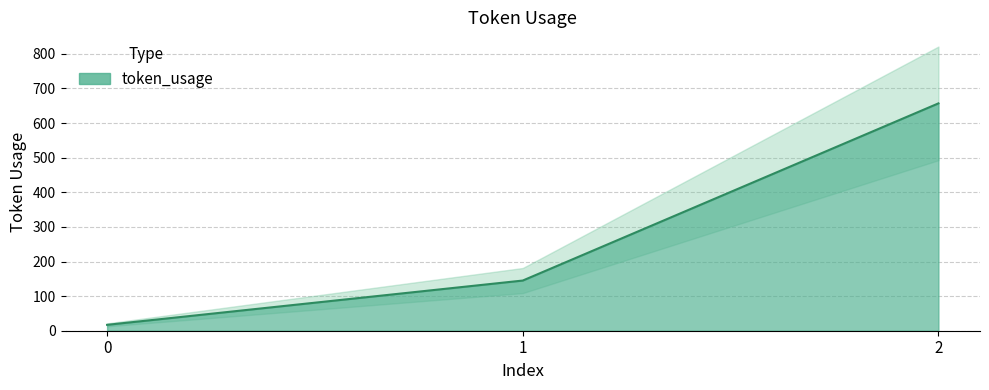

Is it true that the value at 1 is 222?

False